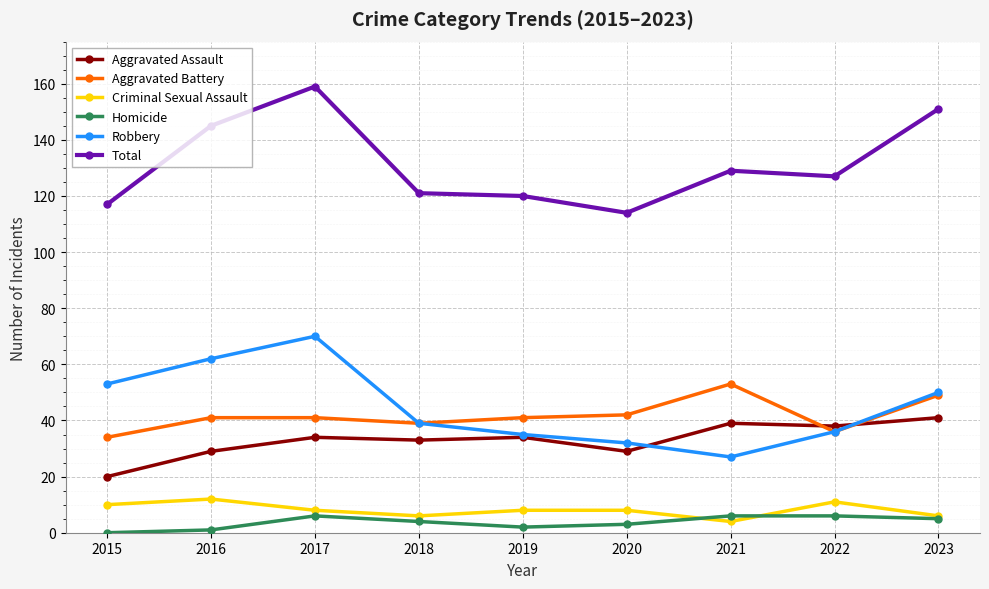

True or false: Aggravated Battery has more than 0 interior local peaks.

True